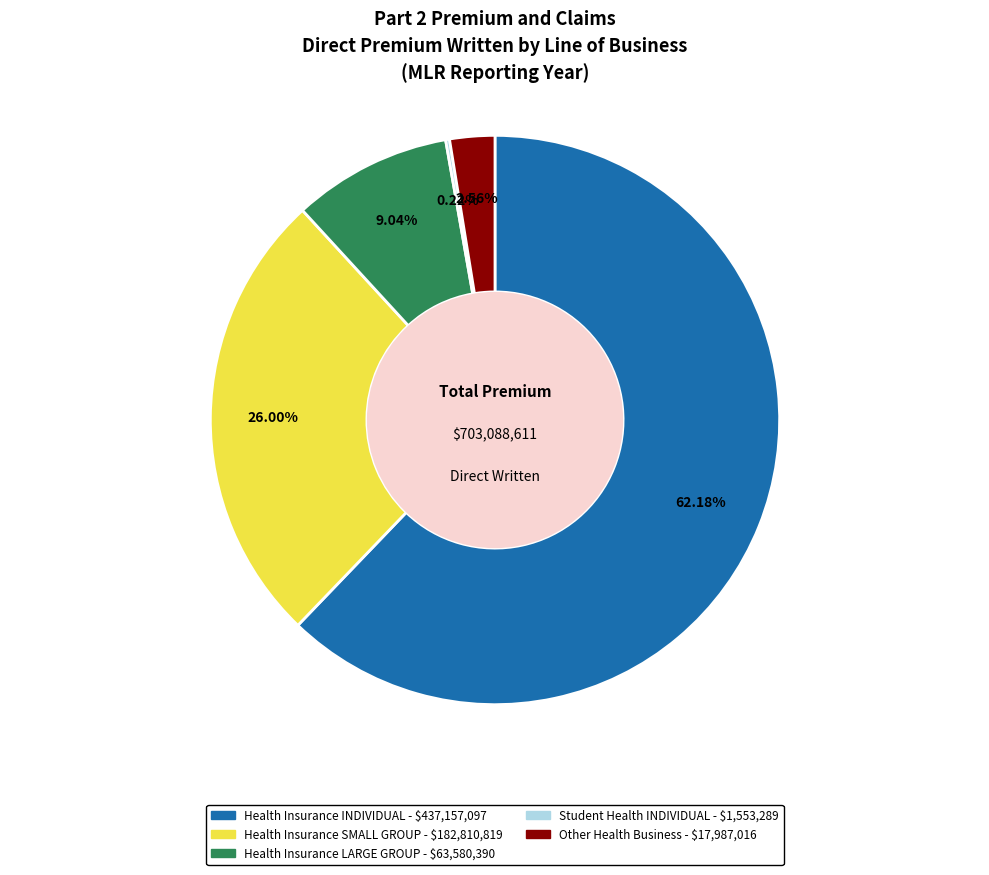

Is there any slice that represents more than half of the pie?

Yes